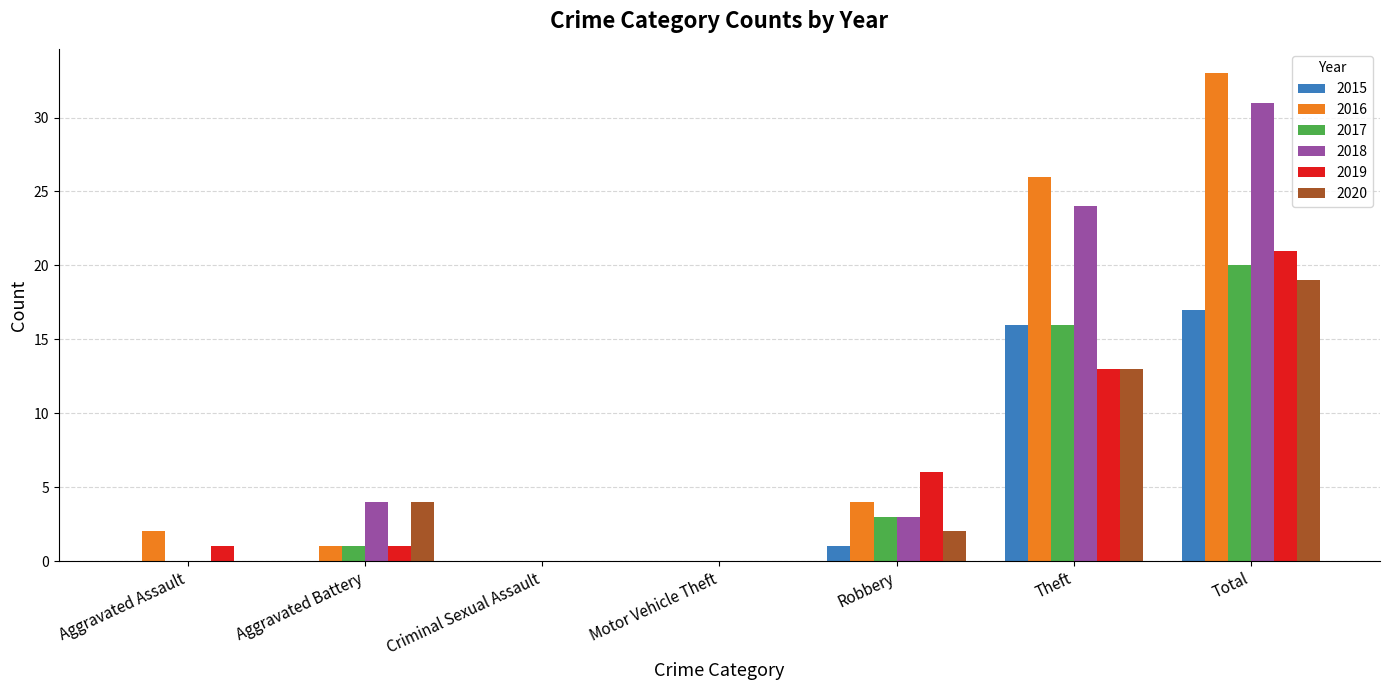

What is the sum of the 2019 values at Aggravated Assault and Robbery?

7